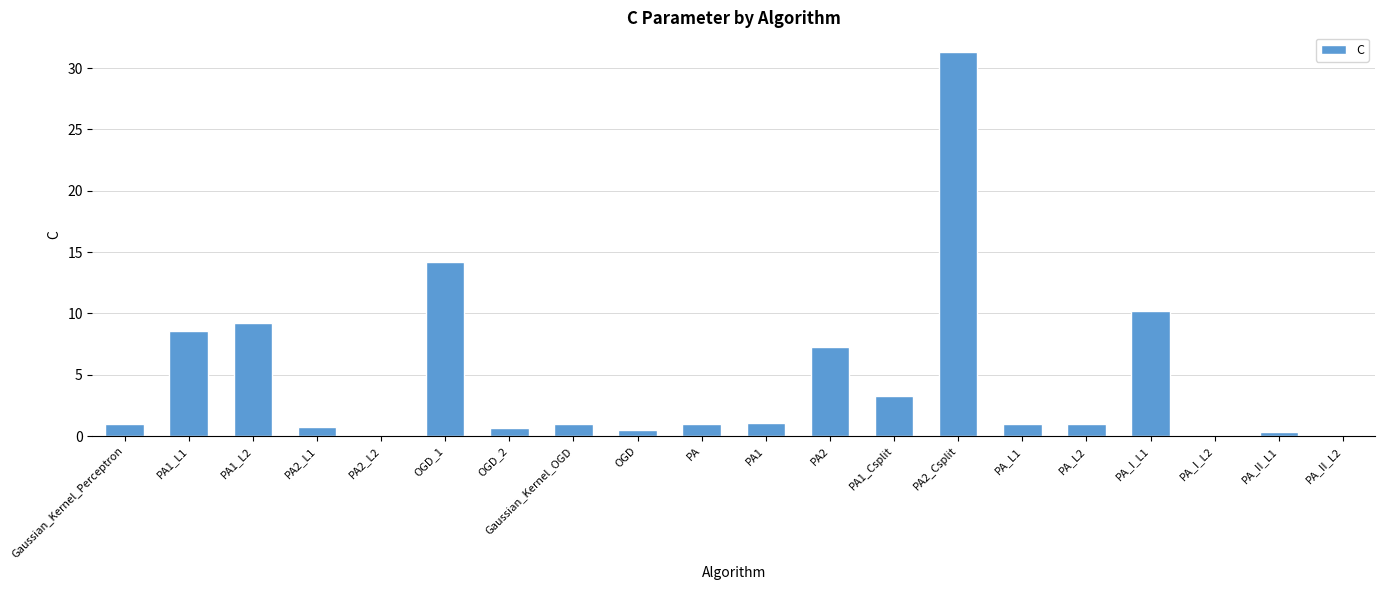

Where is the data nearest to the value 15?

OGD_1